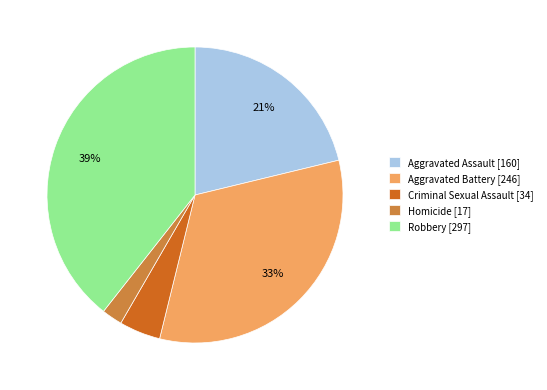

To the nearest percent, what portion does Homicide represent?

2%